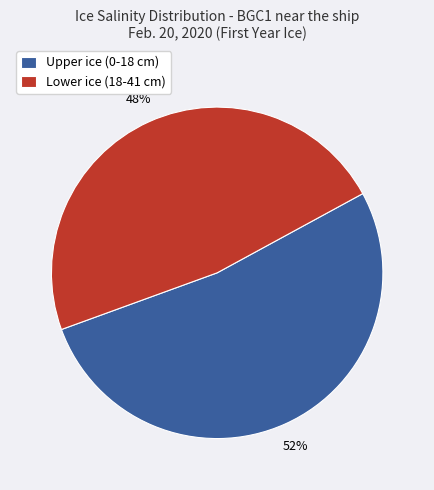

Is the sum of Lower ice (18-41 cm) and Upper ice (0-18 cm) greater than half?

Yes